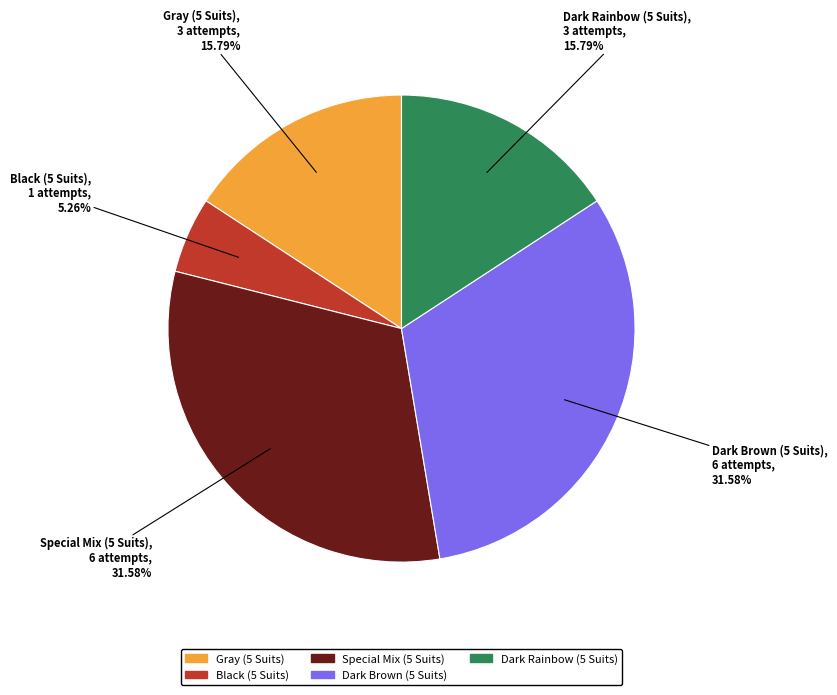

Is it true that Black (5 Suits) is 19% of the pie?

False